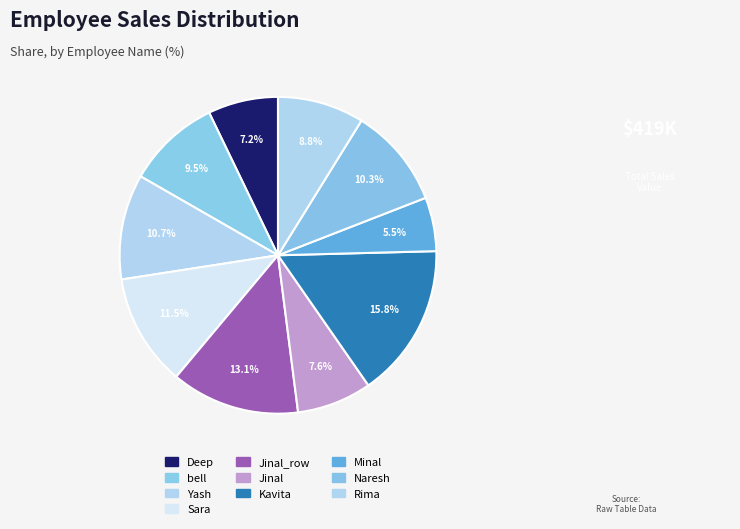

What percentage is the Yash slice, to the nearest percent?

11%